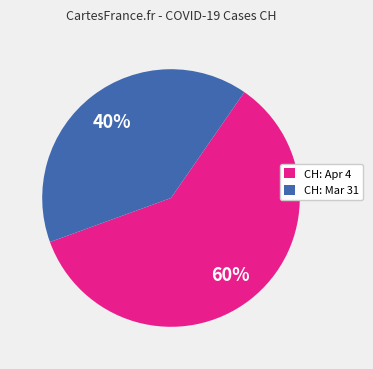

Which category has the smallest portion of the pie?

CH: Mar 31